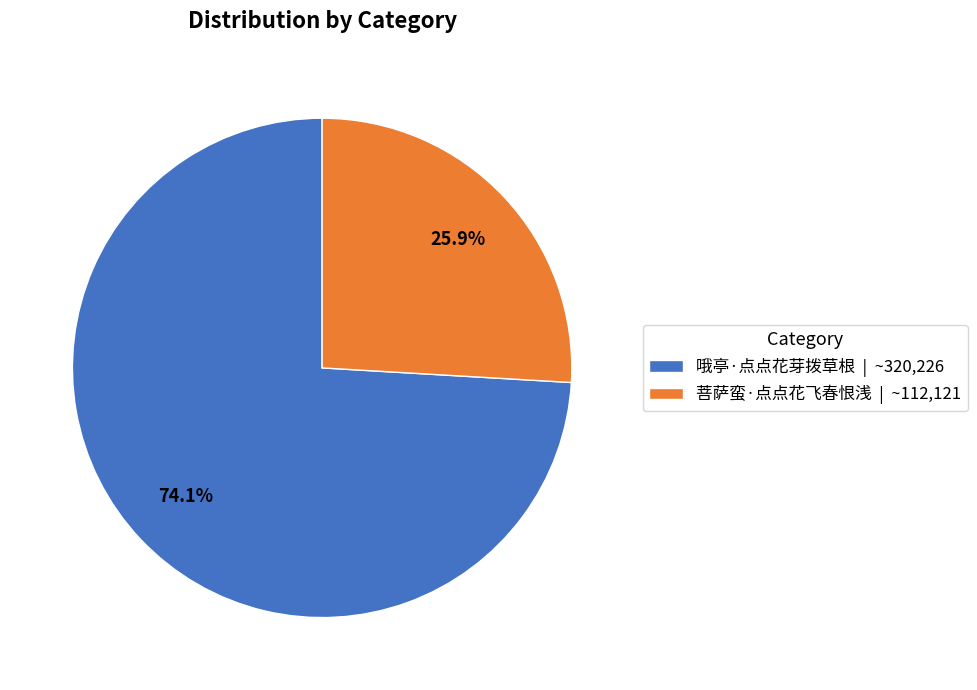

Is 菩萨蛮·点点花飞春恨浅 the majority of the pie?

No